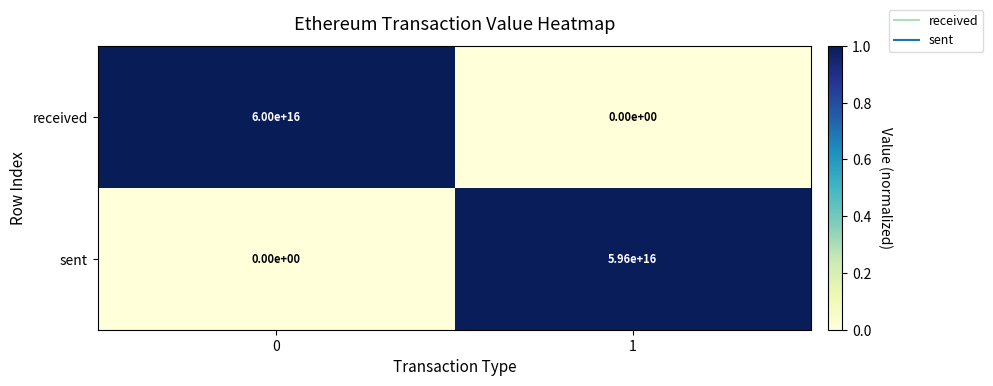

Is it true that sent equals 59600000000000000 at 1?

True